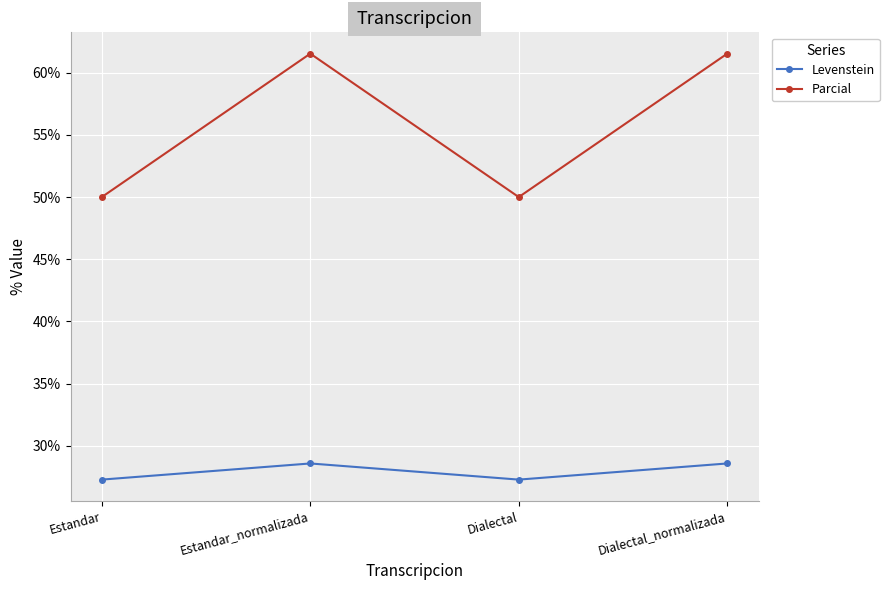

In Parcial, how many points are higher than both neighbors (excluding endpoints)?

1